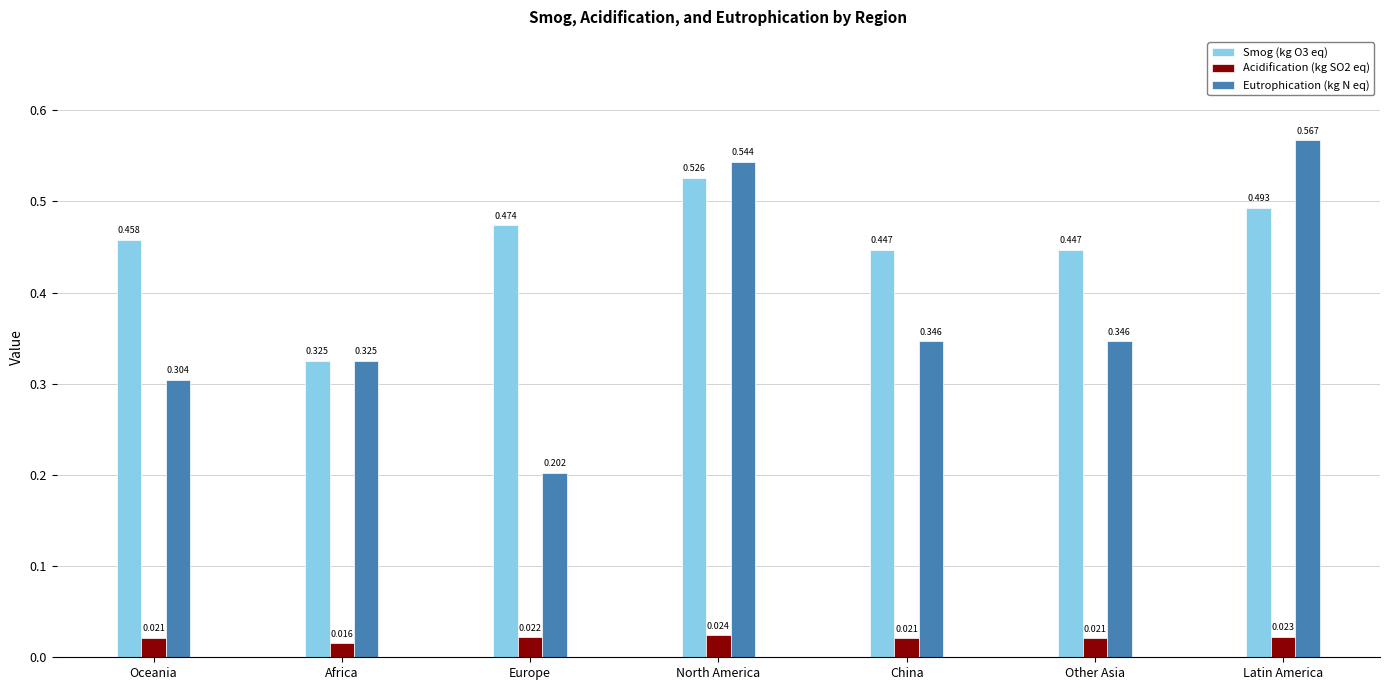

Where is Eutrophication (kg N eq) nearest to the value 0?

Europe